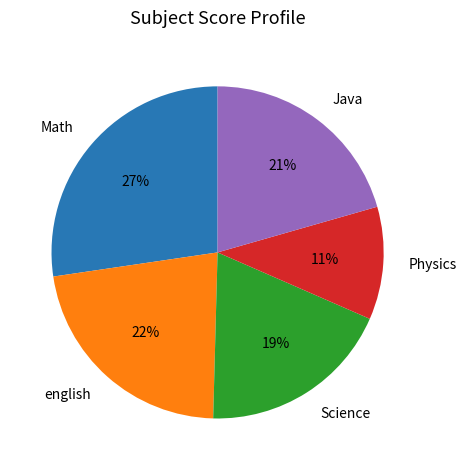

Count the number of slices in the pie.

5